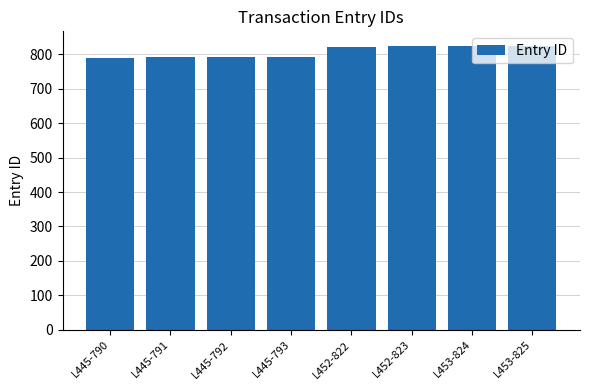

The chart shows a value of 822 at L452-822. True or false?

True